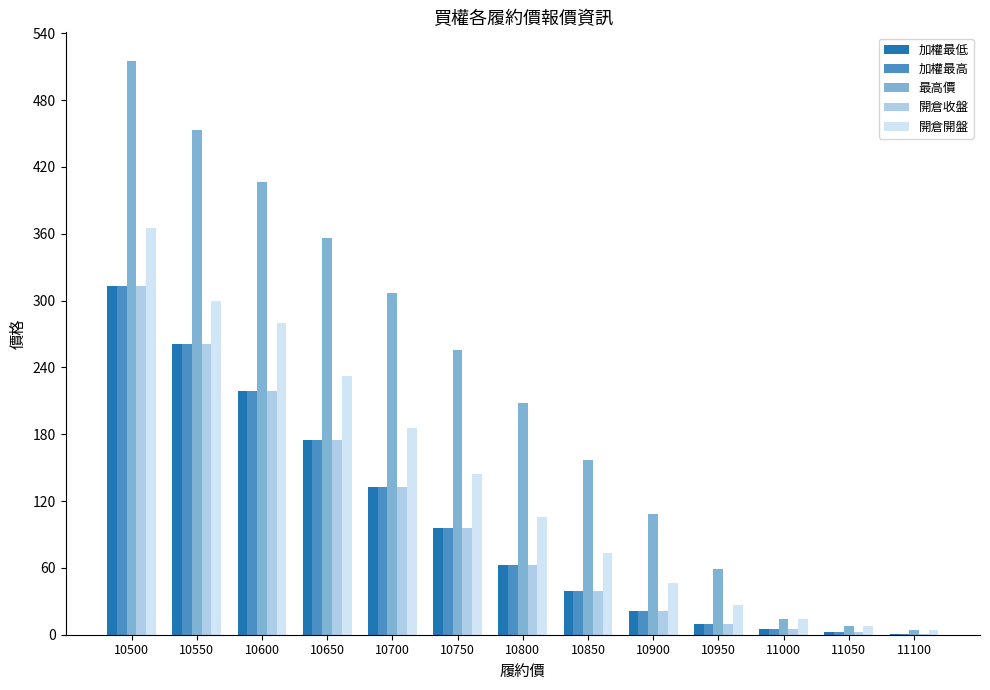

How many categories are shown in the chart?

13